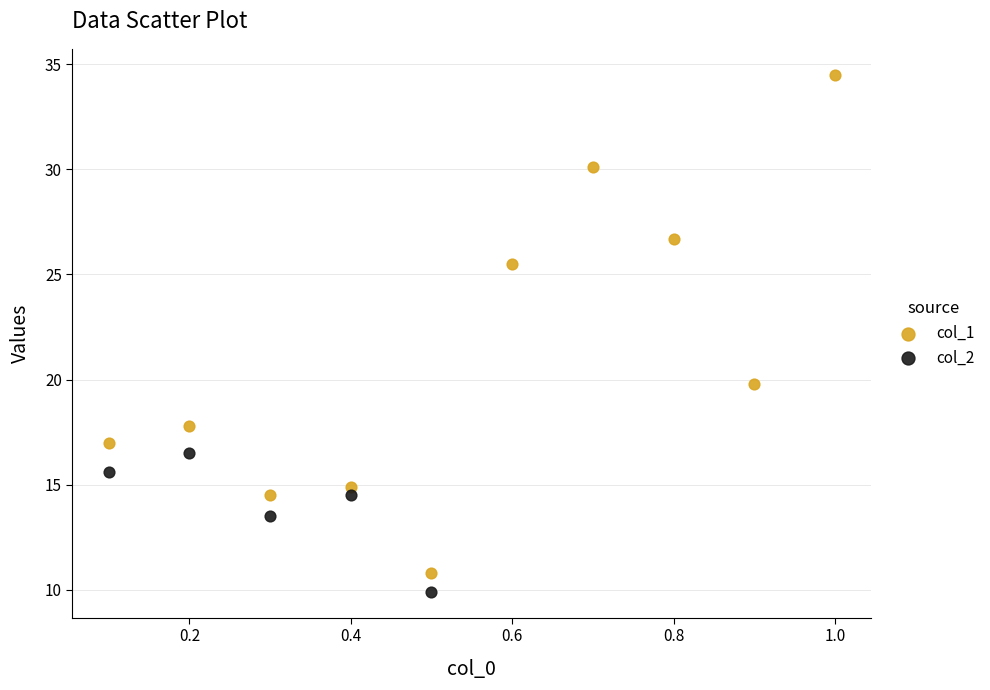

Which series has the largest Y range (max minus min)?

col_1